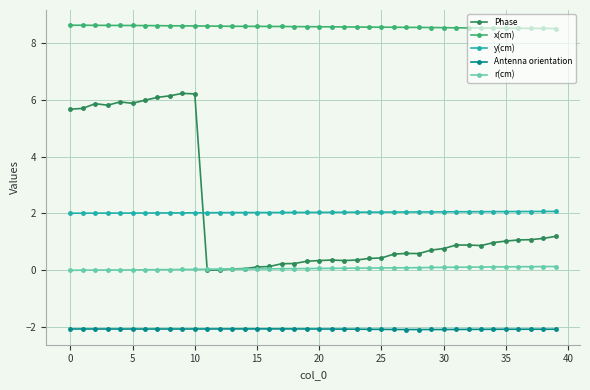

What is the minimum value shown in the chart?

-2.1